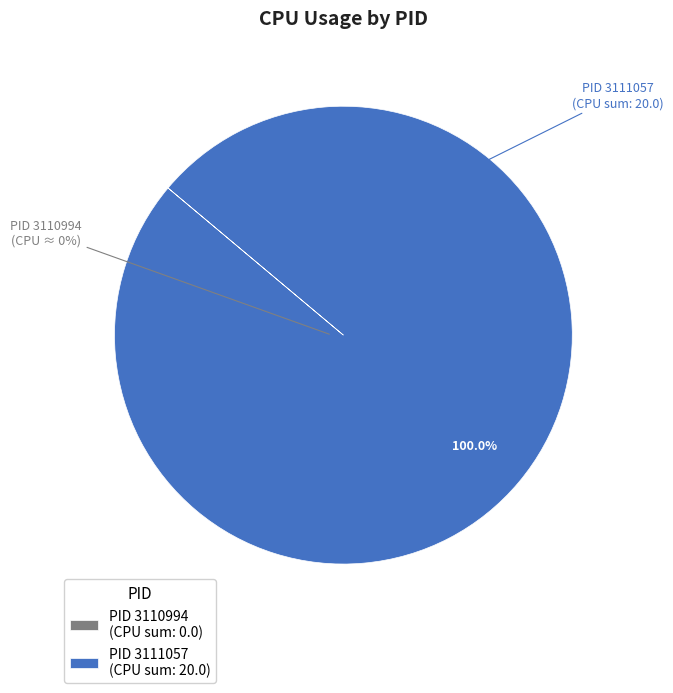

Which category accounts for the majority?

3111057